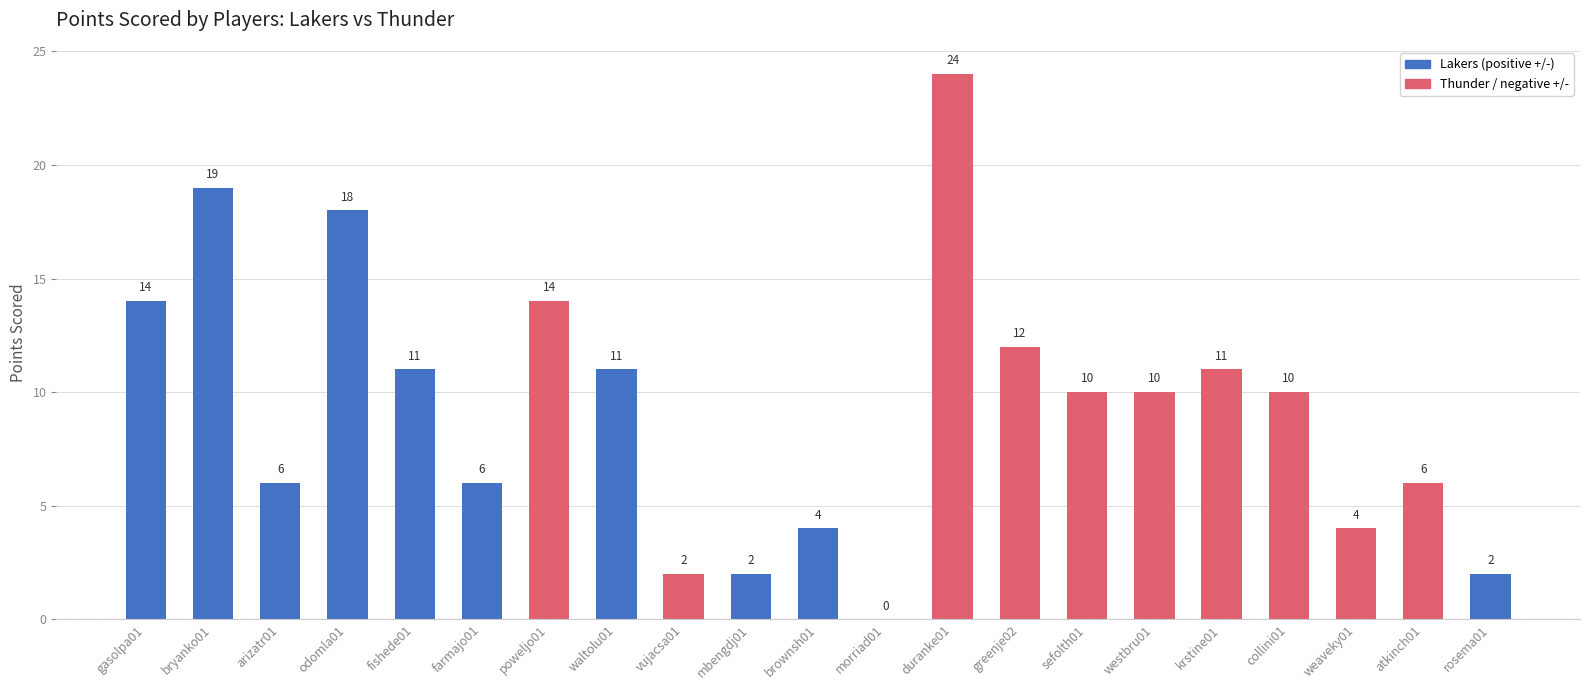

Is it true that the value at greenje02 is 20?

False